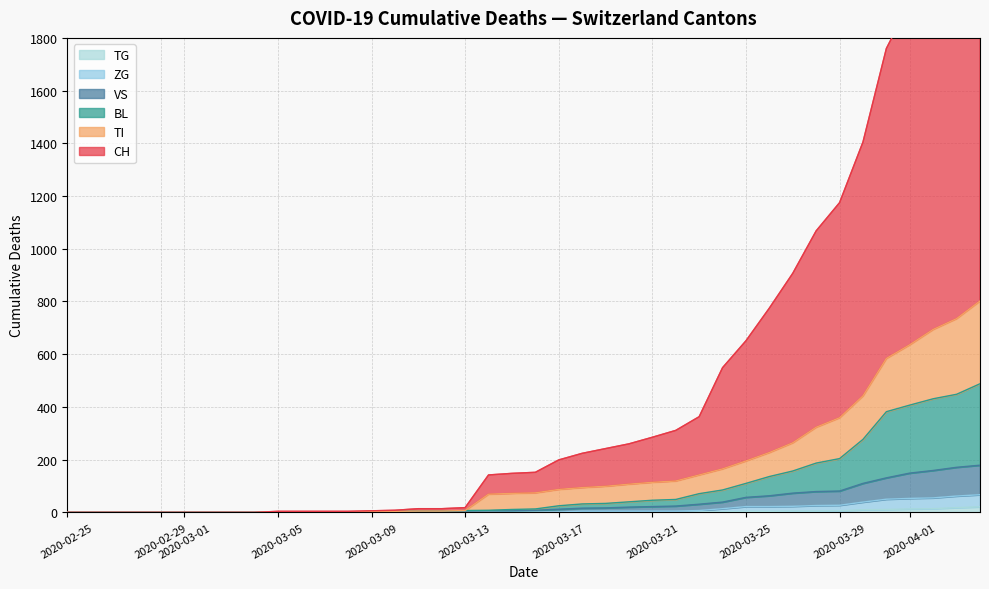

How many lines are shown in the chart?

6